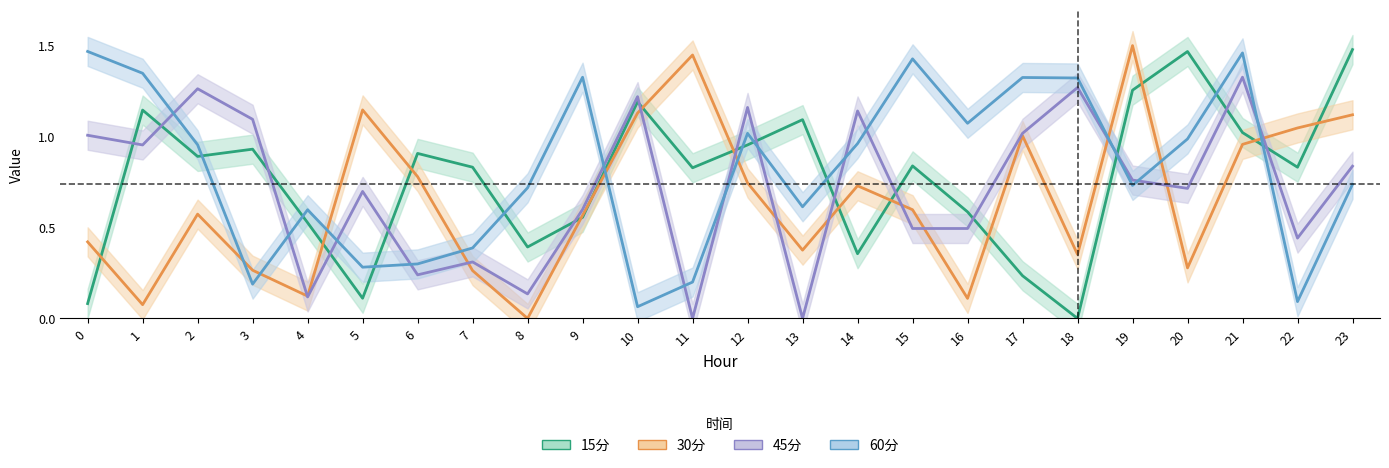

True or false: 30分 and 15分 intersect in this chart.

True